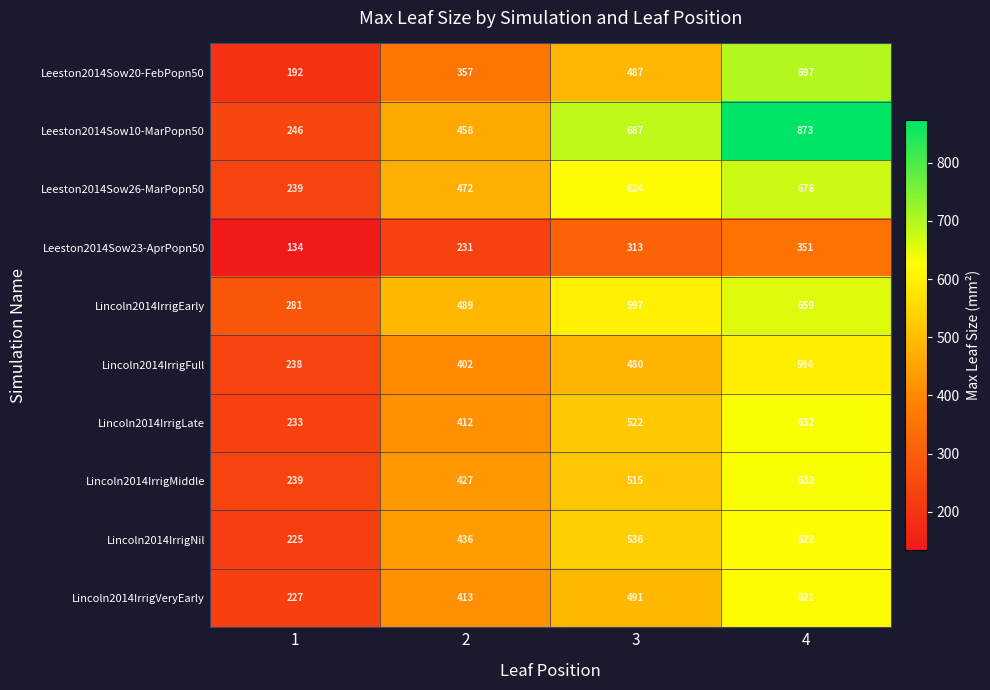

Count the Lincoln2014IrrigMiddle values in the range 427 to 632.

3